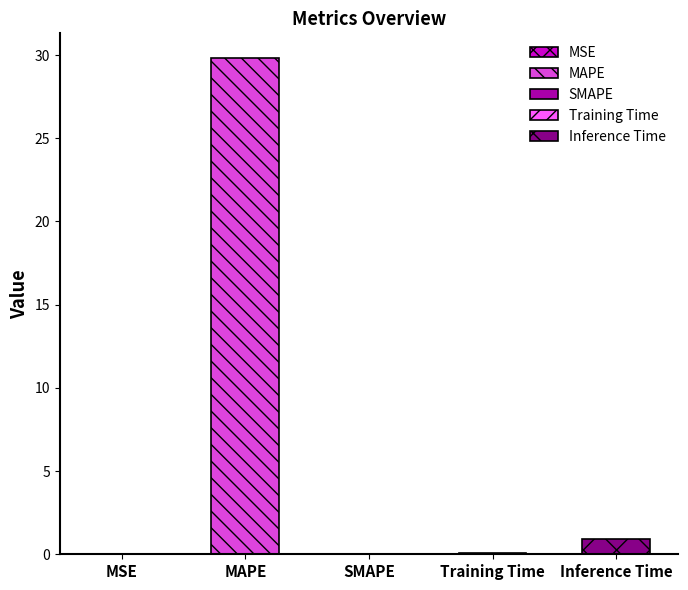

Rank the categories by value from highest to lowest.

MAPE, Inference Time, Training Time, MSE, SMAPE